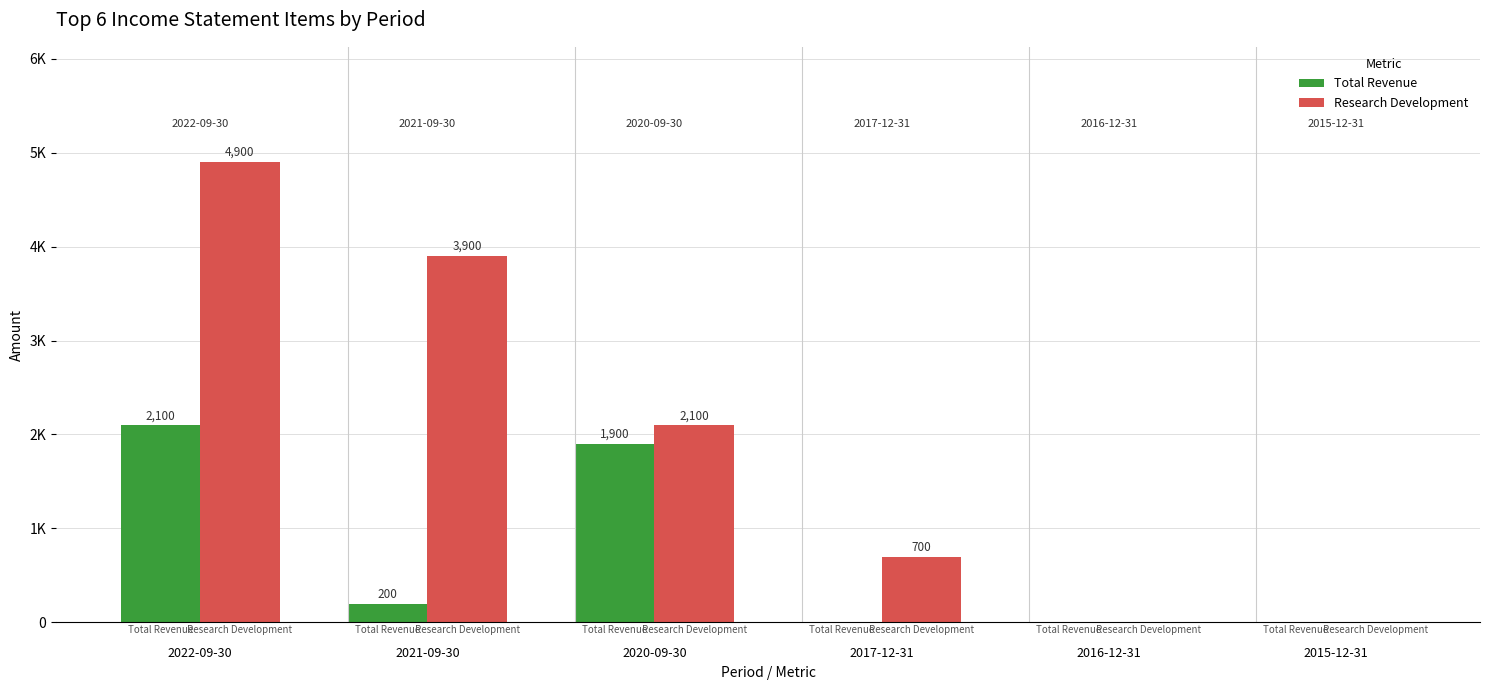

What is the label of the 4th bar from the left?

2017-12-31